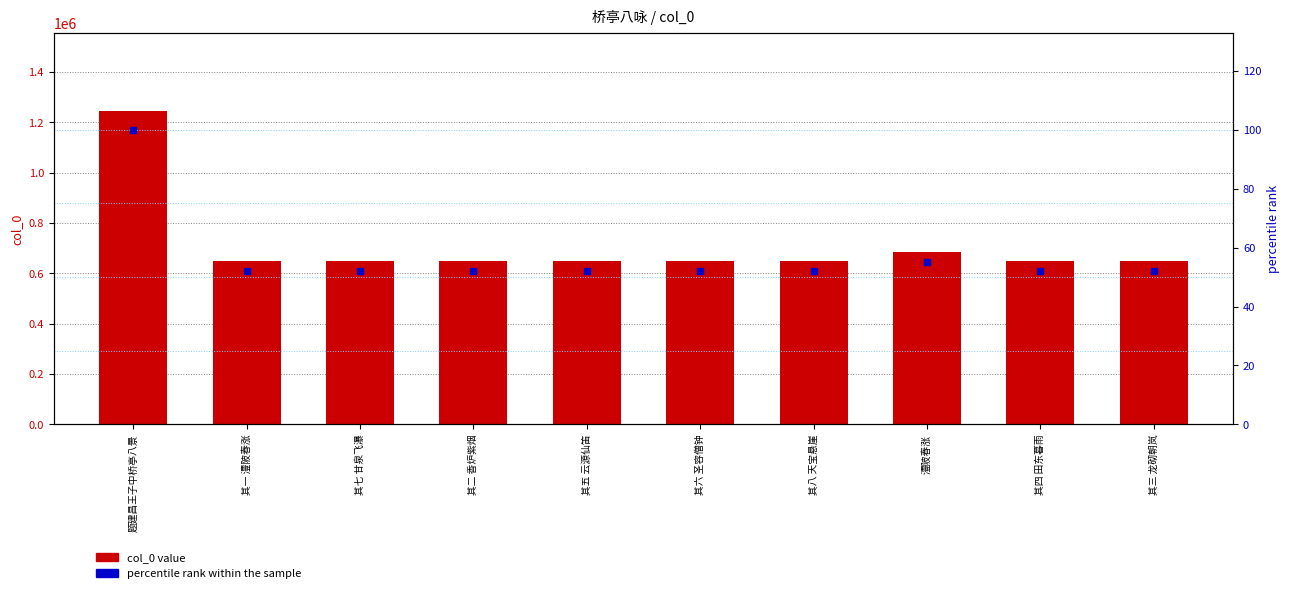

Which series has the widest spread of Y values?

col_0